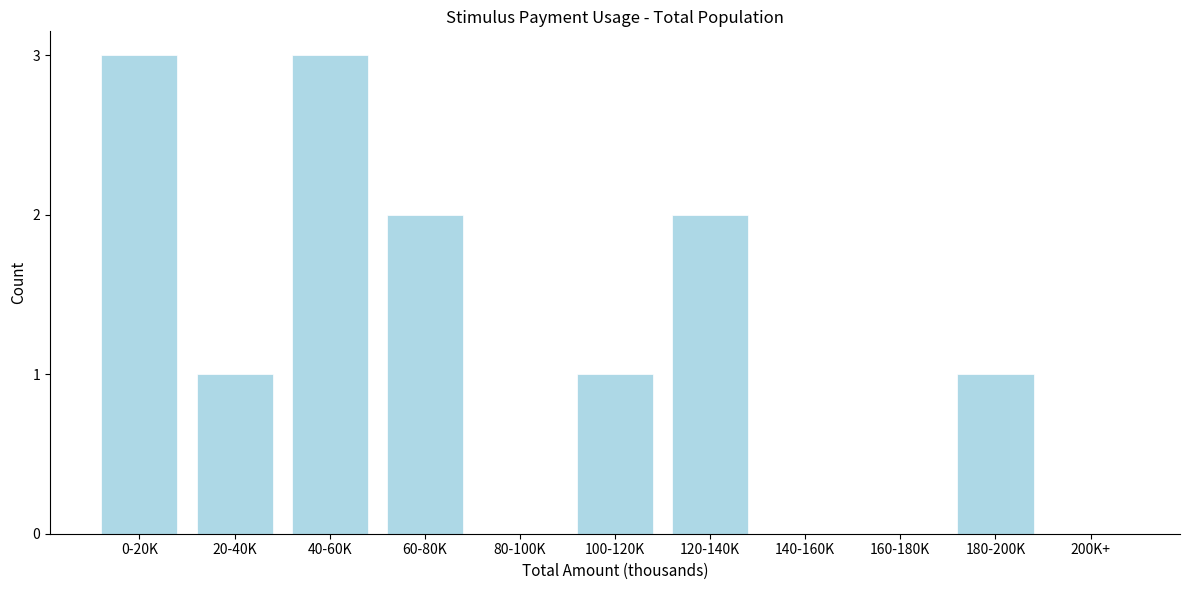

Reading left to right, list all the values displayed in this chart.

0-20K=3	20-40K=1	40-60K=3	60-80K=2	80-100K=0	100-120K=1	120-140K=2	140-160K=0	160-180K=0	180-200K=1	200K+=0